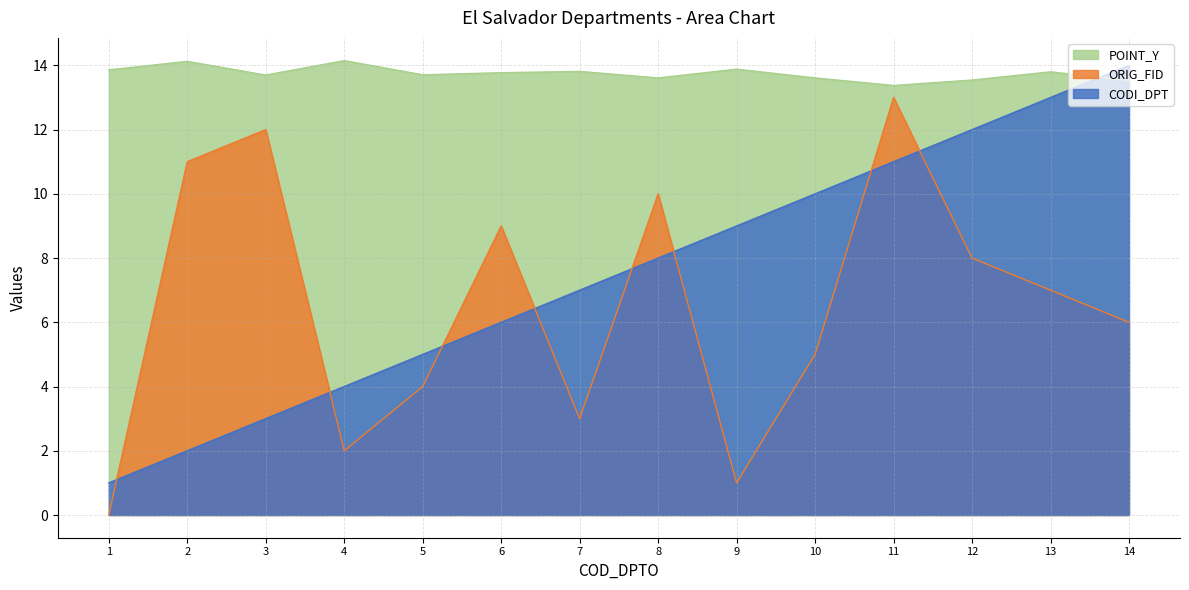

In ORIG_FID, how many points are lower than both neighbors (excluding endpoints)?

3